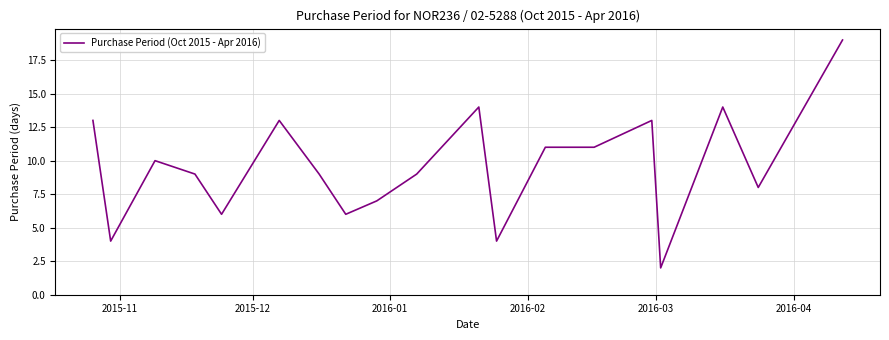

What is the greatest value displayed?

19